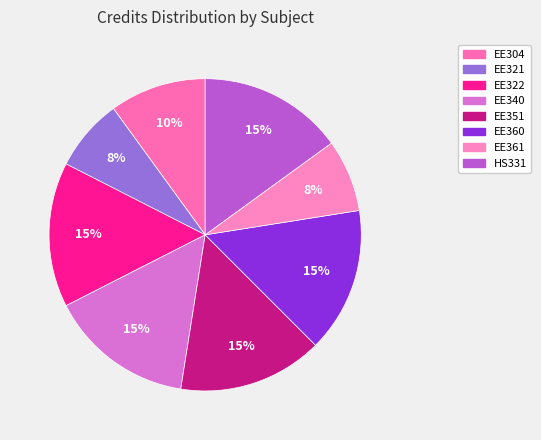

True or false: EE322 accounts for 27% of the total.

False